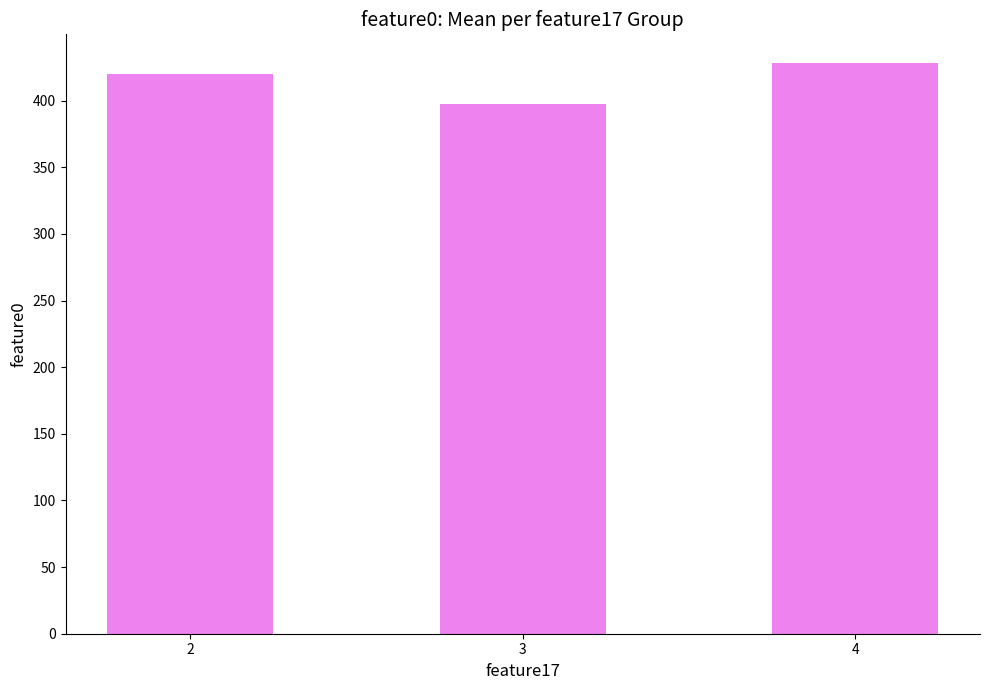

Is it true that the value at 4 is 428.3?

True